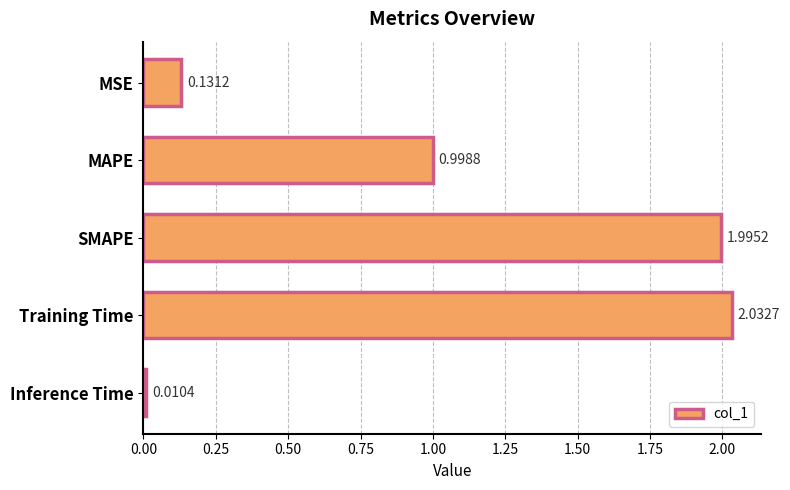

What is the ratio of the value at SMAPE to the value at Training Time?

1.0